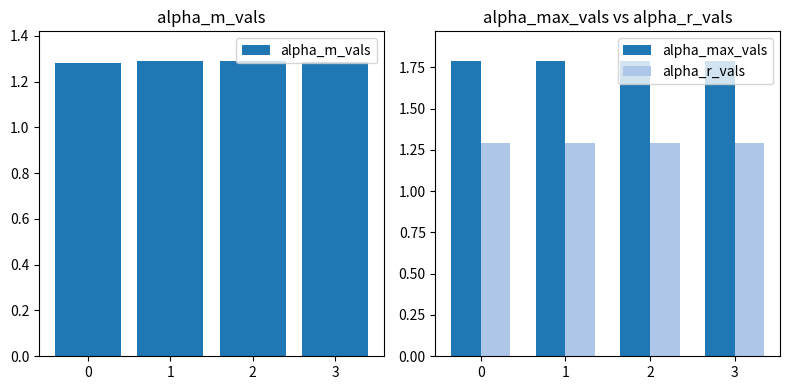

Reading left to right, extract all data points from this chart.

alpha_m_vals: 1.3	1.3	1.3	1.3
alpha_max_vals: 1.8	1.8	1.8	1.8
alpha_r_vals: 1.3	1.3	1.3	1.3